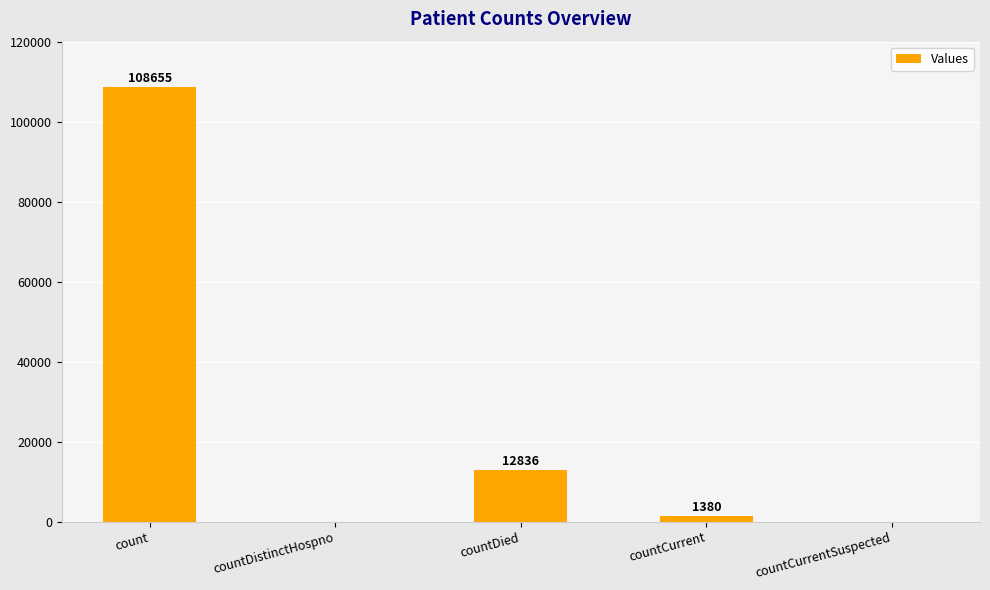

Are the bars grouped side by side (vs. stacked)?

No